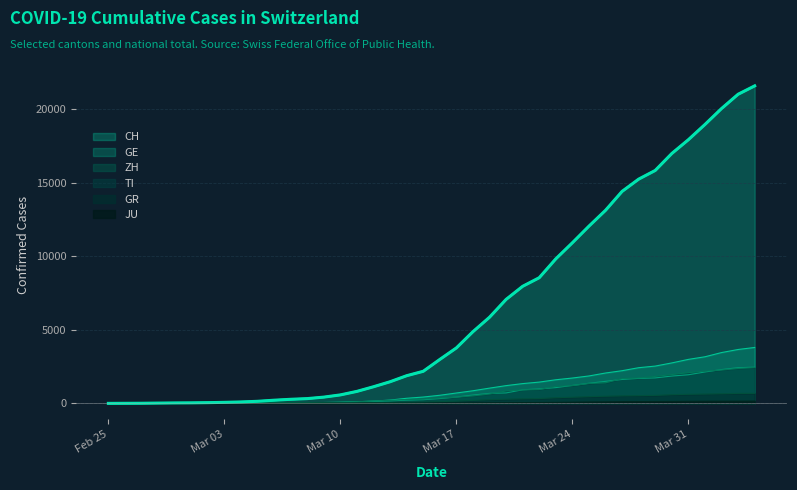

Which category has the highest value across all series?

2020-04-04